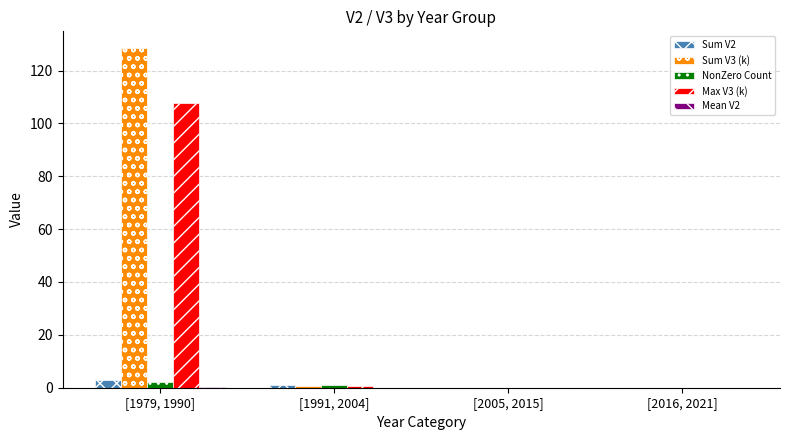

How many groups of bars are there?

4